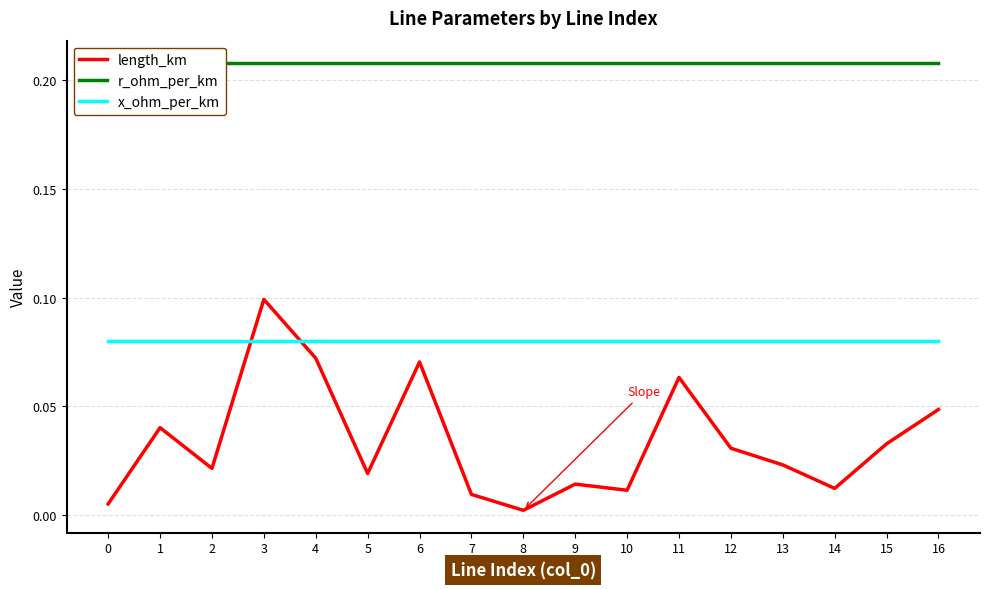

True or false: length_km has more than 1 interior local peaks.

True